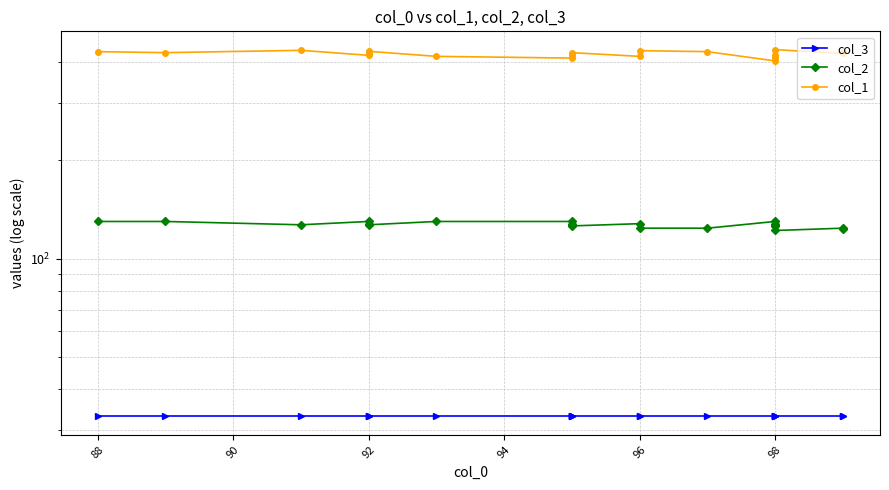

Does the chart display data point markers on the line(s)?

Yes